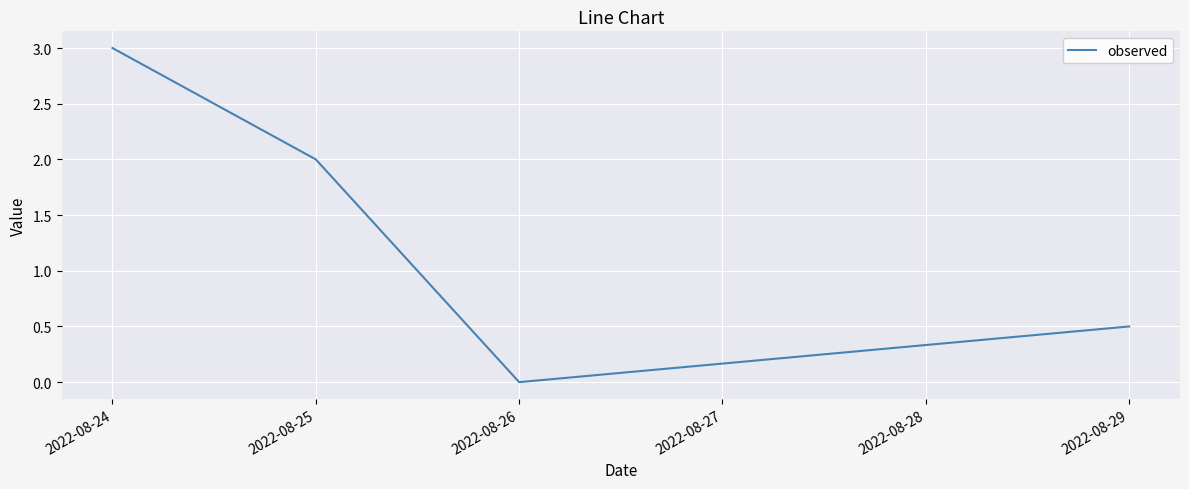

The chart shows a value of 0.0 at 2022-08-26. True or false?

True